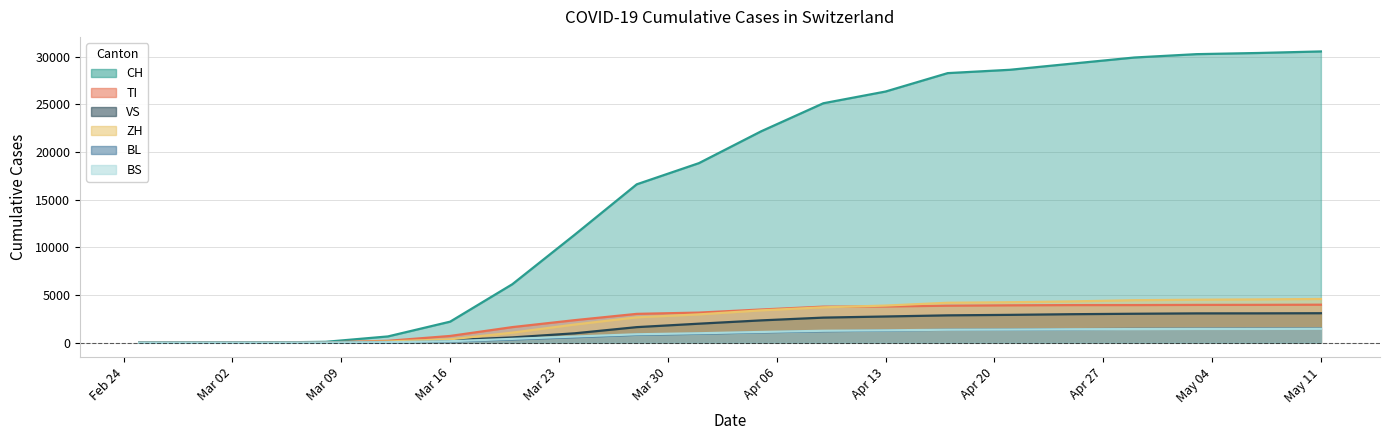

Does the chart display data point markers on the line(s)?

No